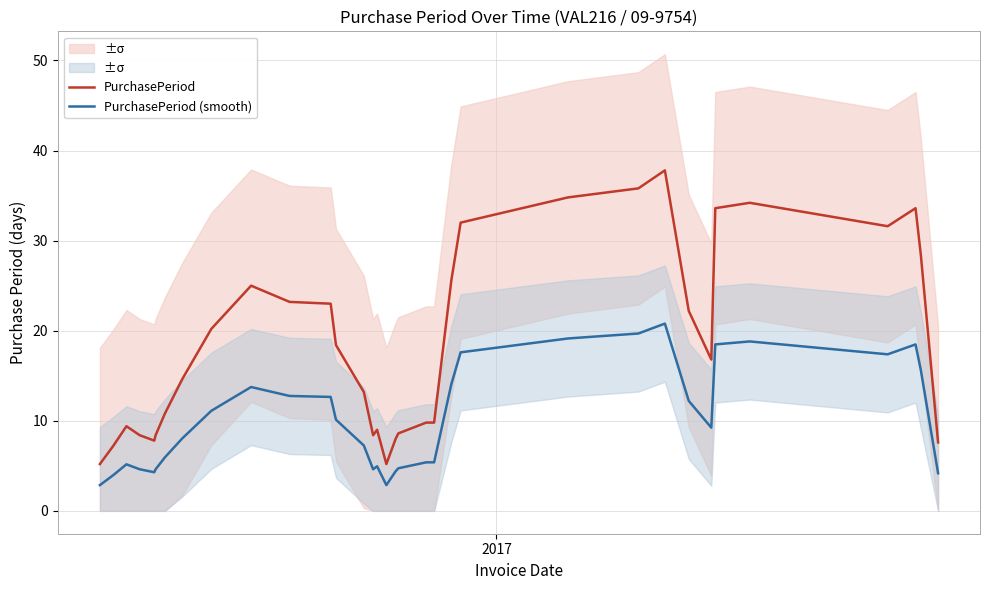

True or false: PurchasePeriod and PurchasePeriod (smooth) intersect in this chart.

False